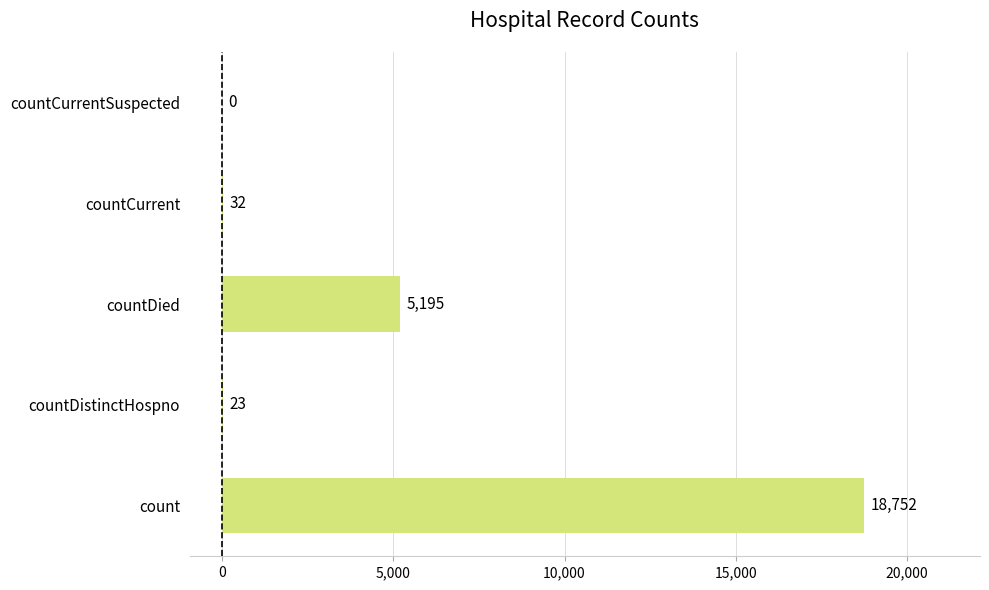

How many values are above zero?

4